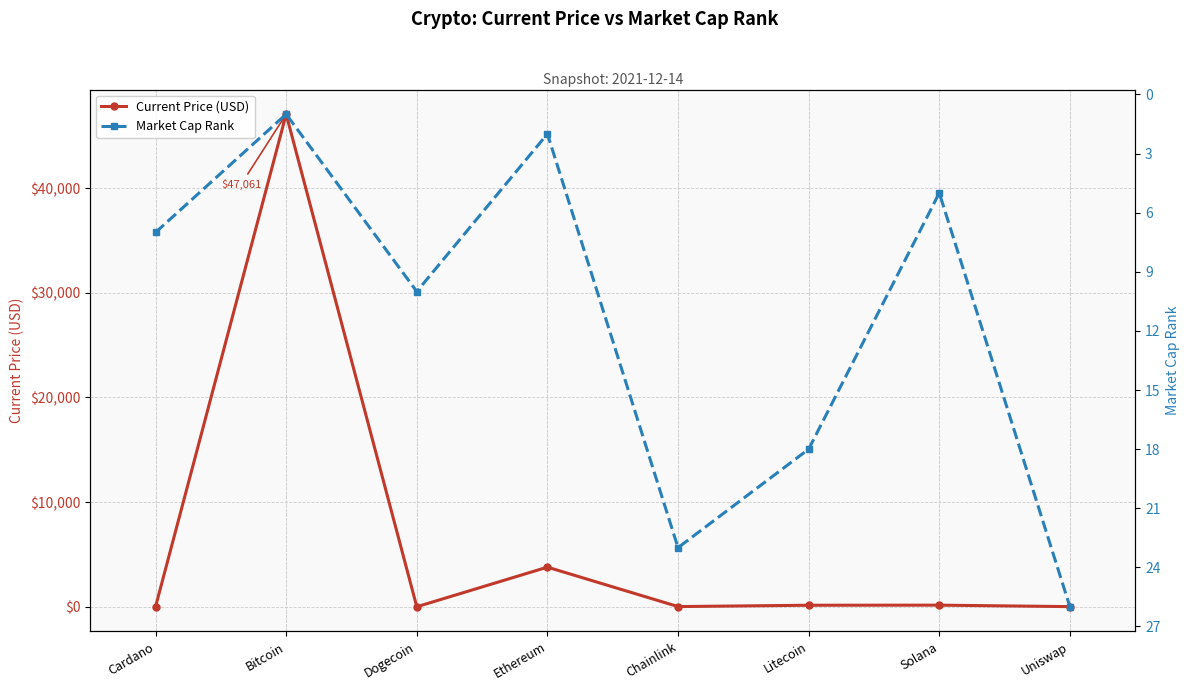

At which category does the chart reach its peak across all series?

Bitcoin